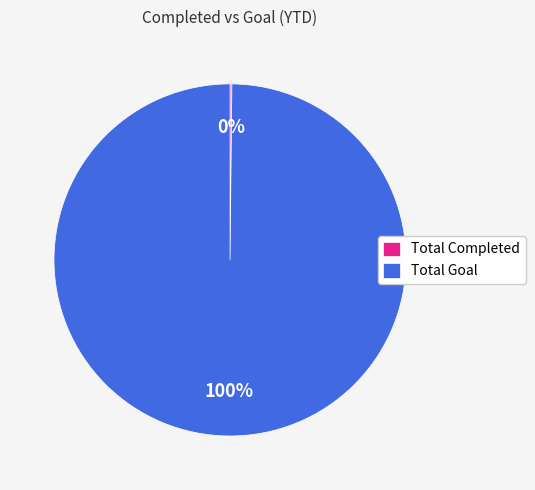

What is the largest slice in the pie chart?

Total Goal